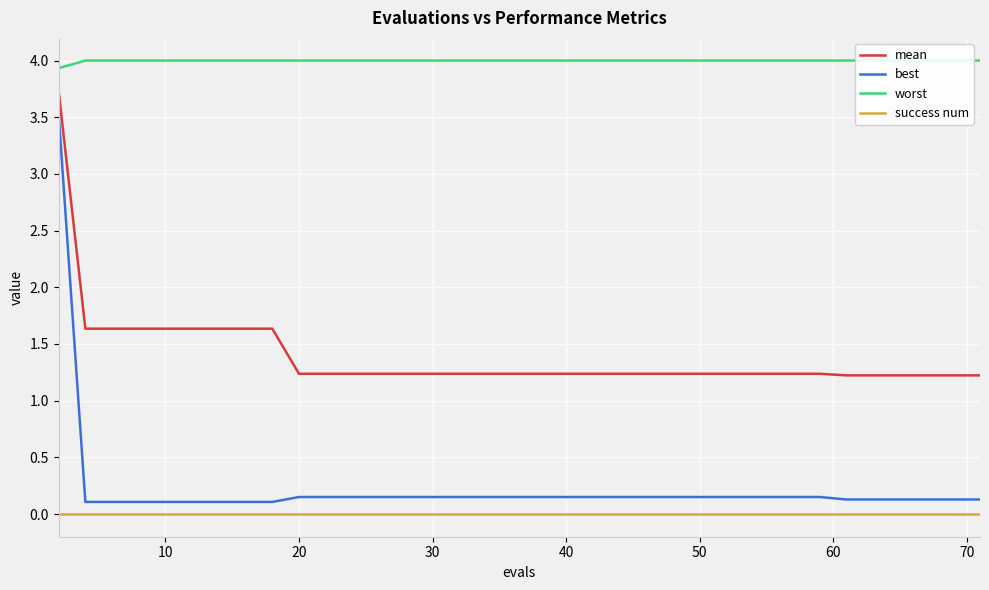

True or false: worst and mean intersect in this chart.

False